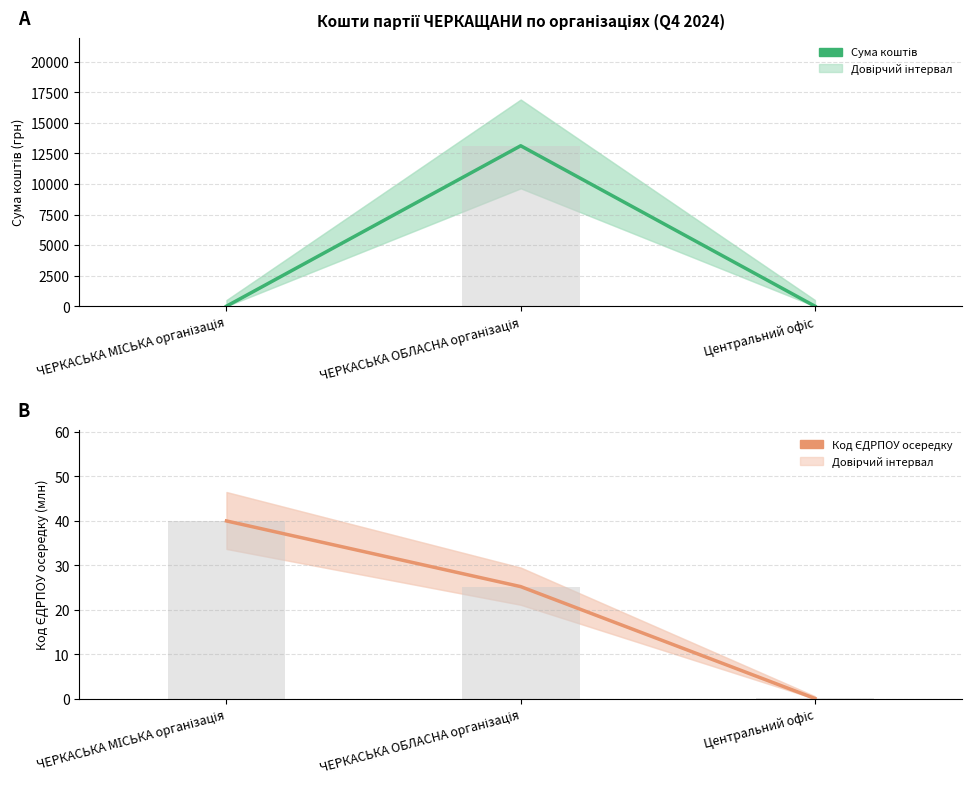

Is the value of Код ЄДРПОУ (млн) at ЧЕРКАСЬКА МІСЬКА організація greater than the value of Сума коштів (центр) at ЧЕРКАСЬКА МІСЬКА організація?

Yes